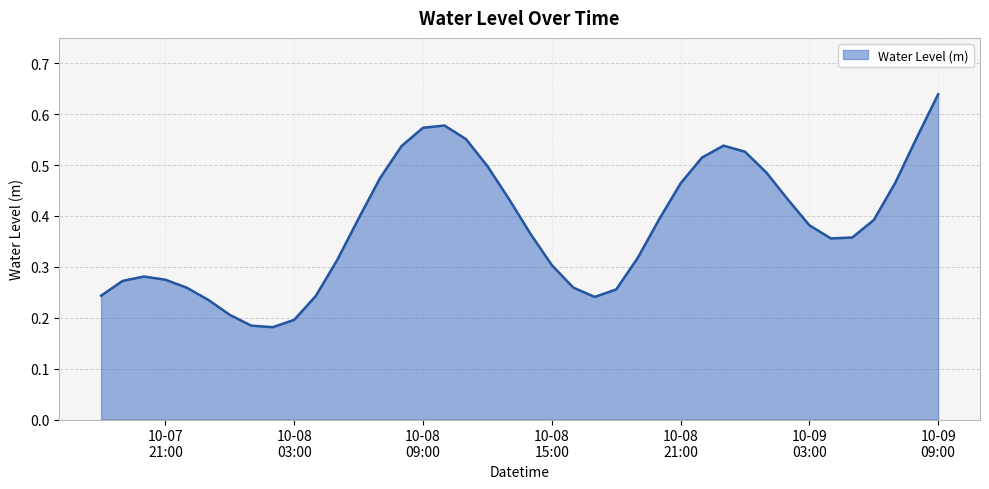

How many lines are shown in the chart?

1